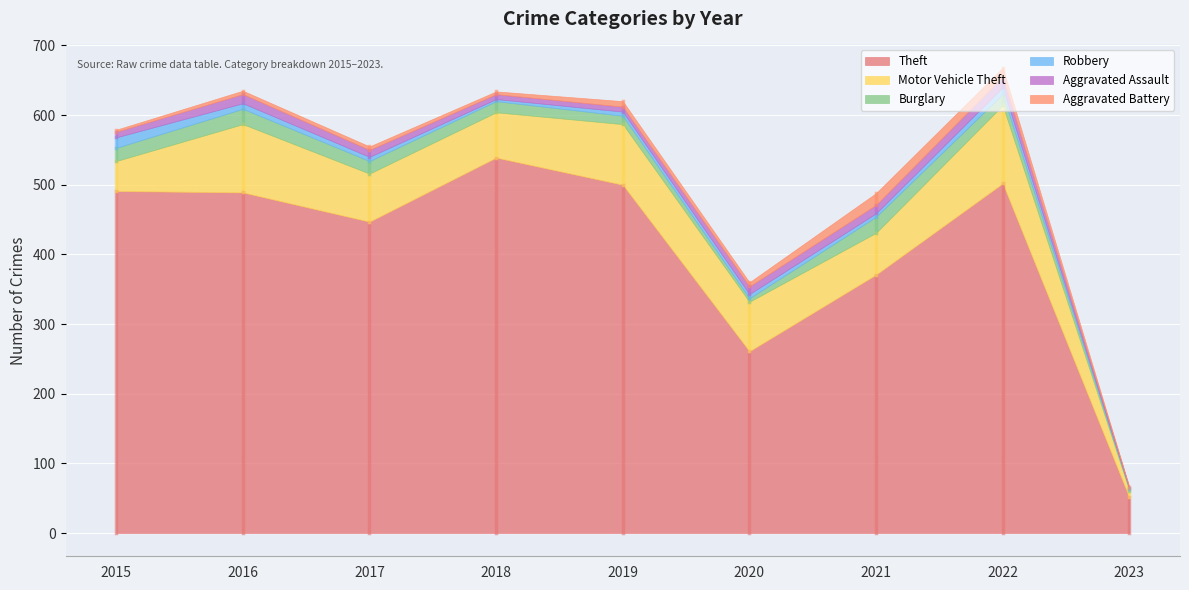

Rank the categories by Aggravated Battery value from highest to lowest.

2021, 2022, 2019, 2020, 2016, 2017, 2018, 2015, 2023